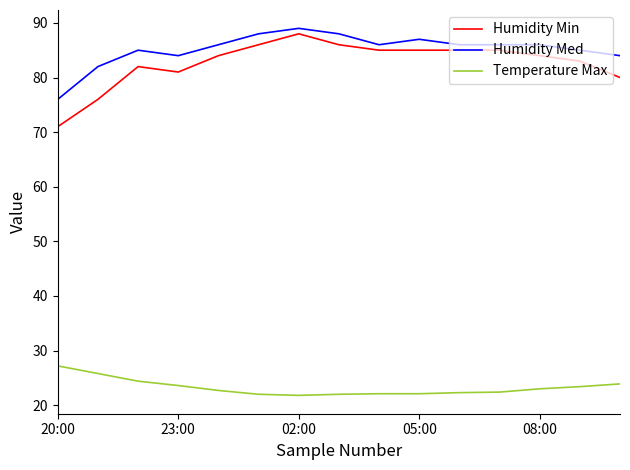

What is the greatest value displayed?

89.0